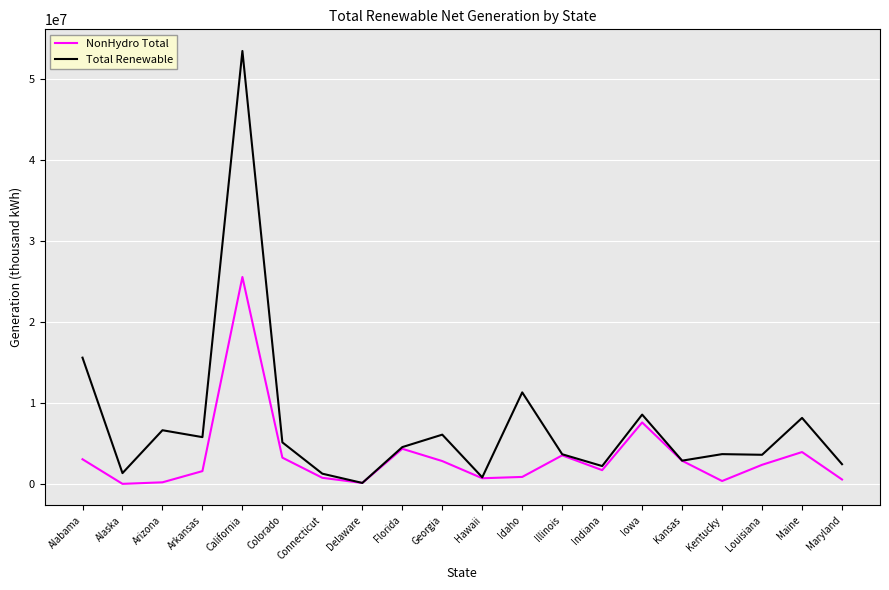

What is the difference between the Total Renewable values at Kentucky and Hawaii?

2863692